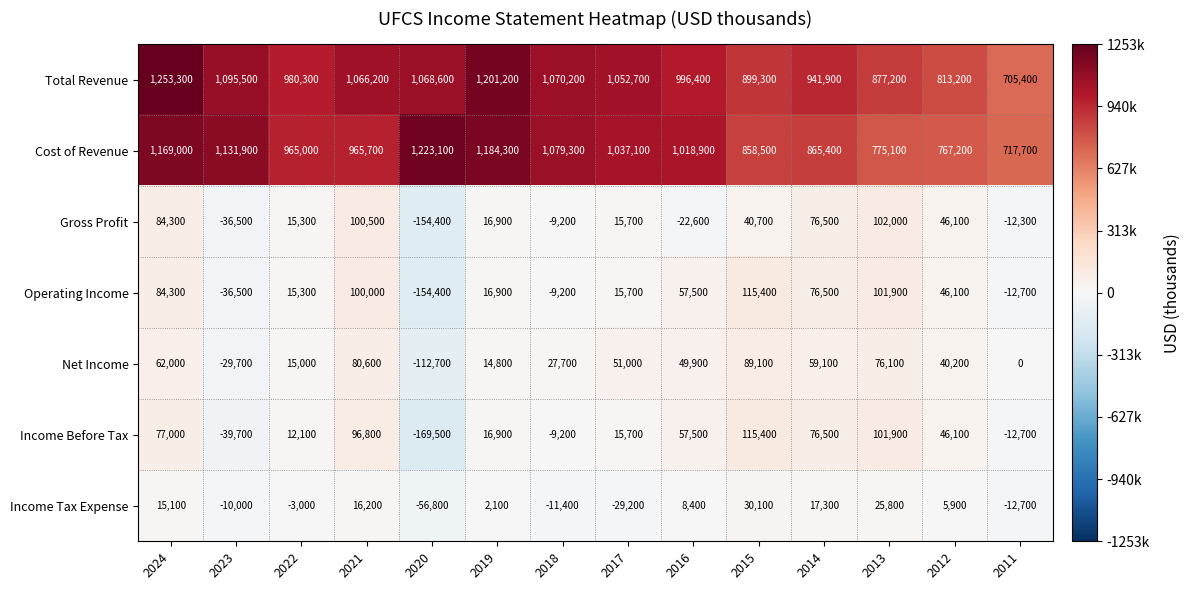

At which category is the sum across all series the highest?

2024